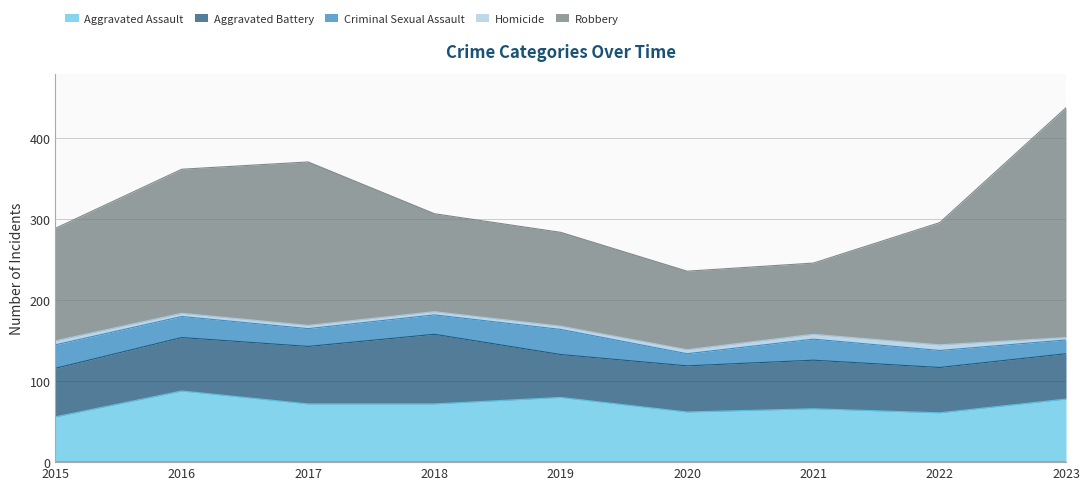

What is the difference between the maximum and second lowest values in the Criminal Sexual Assault series?

14